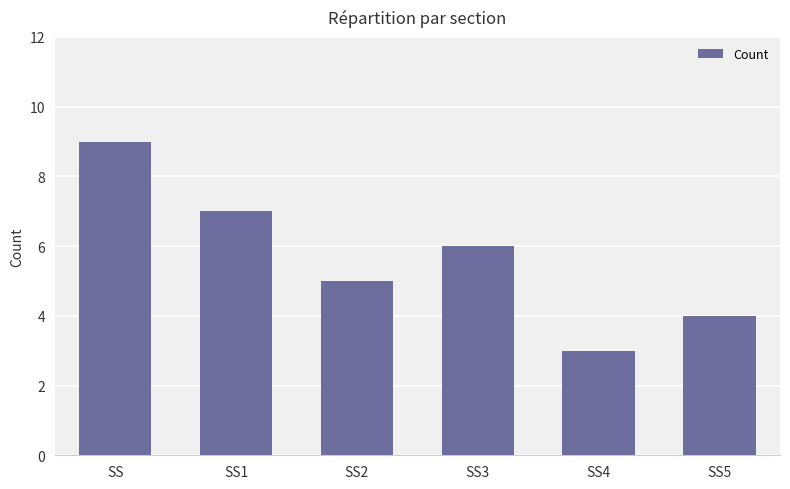

List the labels in order of value, smallest first.

SS4, SS5, SS2, SS3, SS1, SS